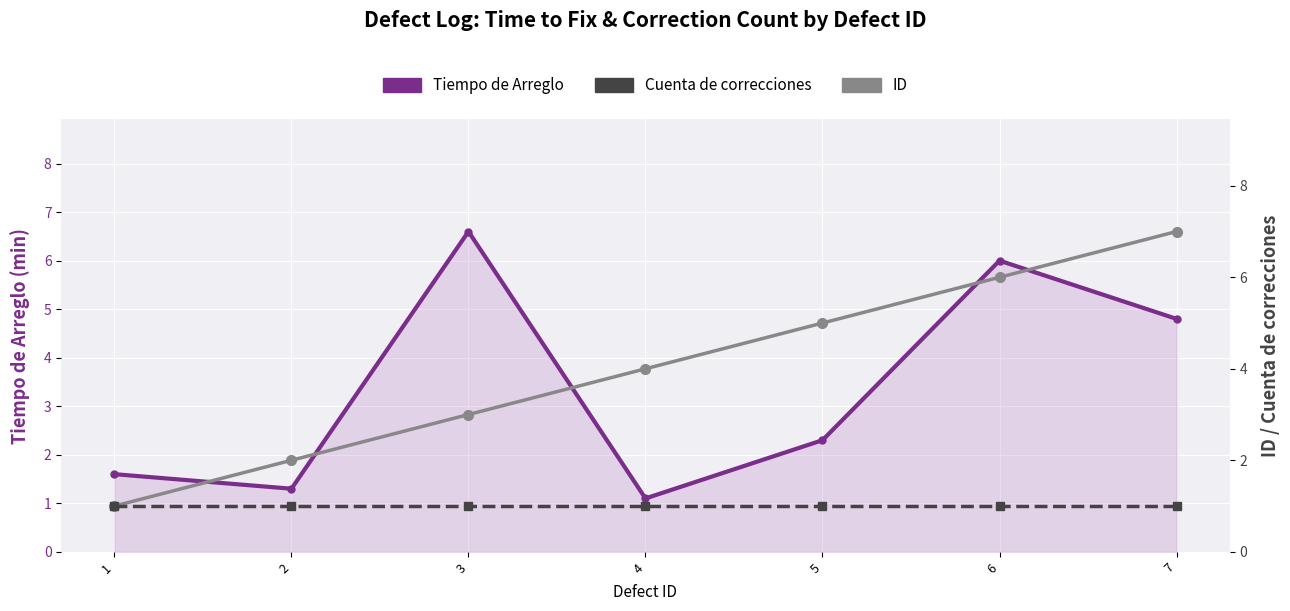

How many lines are shown in the chart?

3